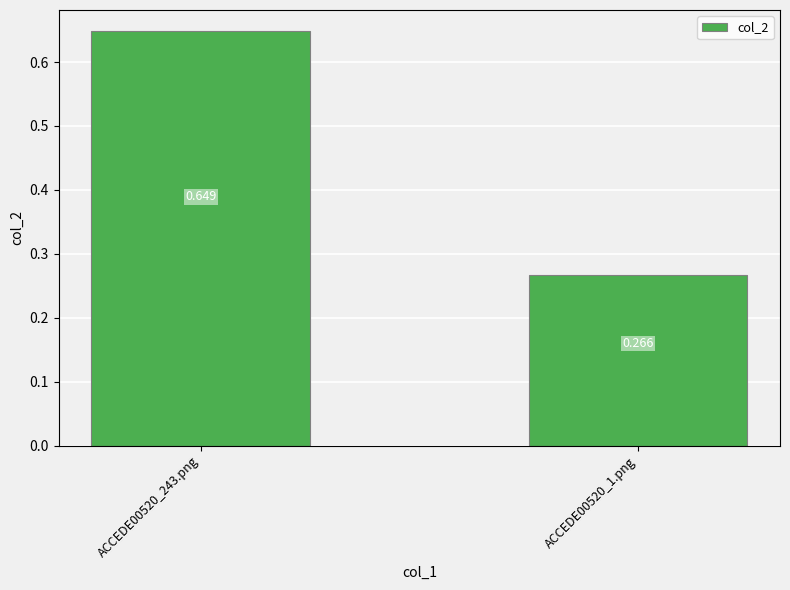

List the labels in order of value, smallest first.

ACCEDE00520_1.png, ACCEDE00520_243.png